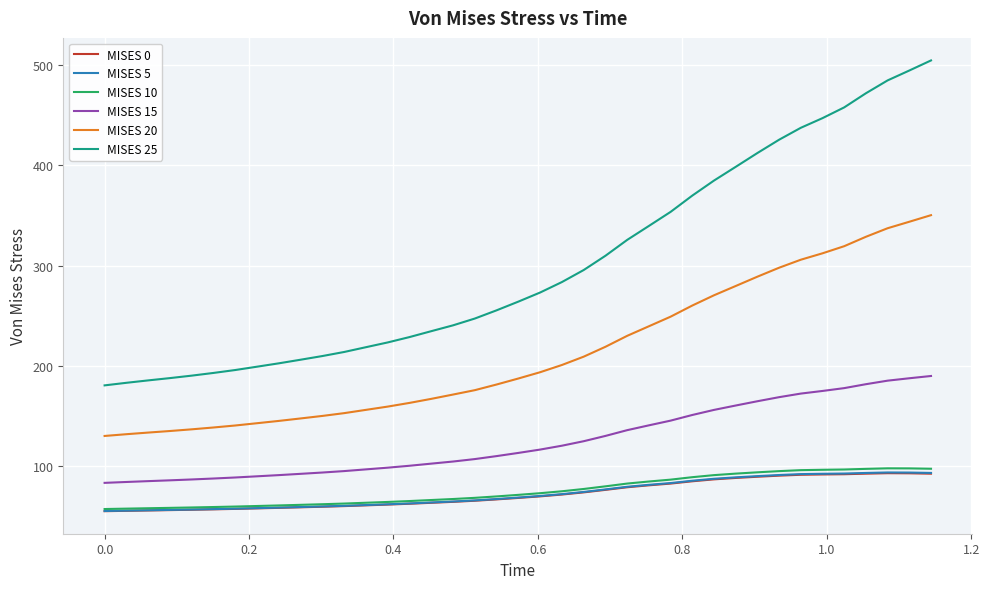

True or false: MISES 10 and MISES 20 intersect in this chart.

False